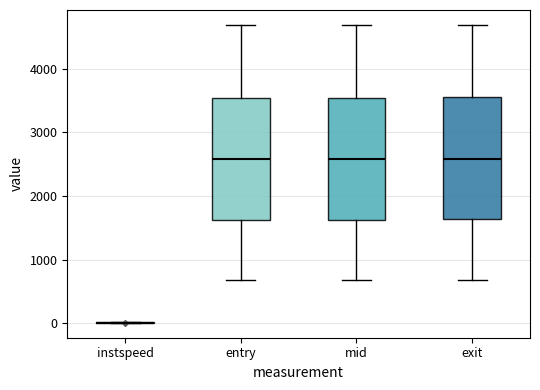

Reading left to right, transcribe this box plot: for each box, give where its median line is, the range the box spans, and where its two whiskers end, as read against the y-axis. The values are not printed on the chart, so give them approximately, as read against the axis.

instspeed: box collapsed to a line at 0, whiskers 0 to 0
entry: median 2600, box 1600 to 3500, whiskers 700 to 4700
mid: median 2600, box 1600 to 3500, whiskers 700 to 4700
exit: median 2600, box 1600 to 3500, whiskers 700 to 4700